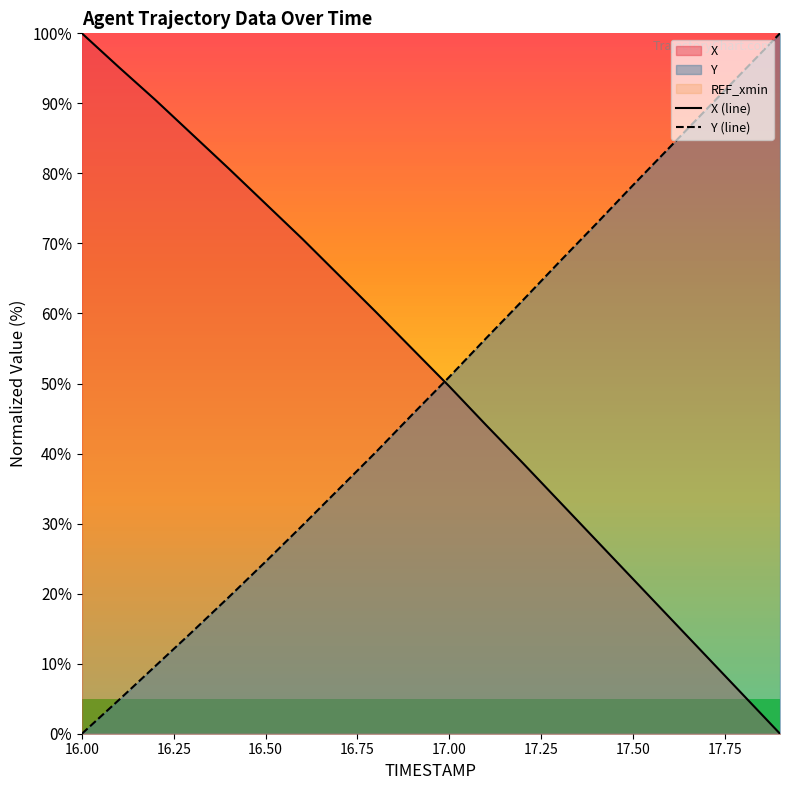

How many lines are shown in the chart?

2